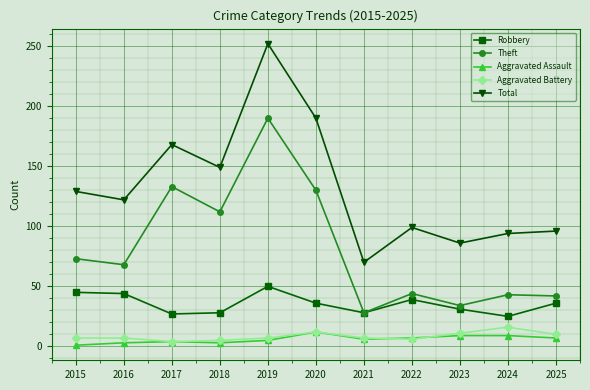

What is the value of the Aggravated Assault point at the 5th from the left?

5